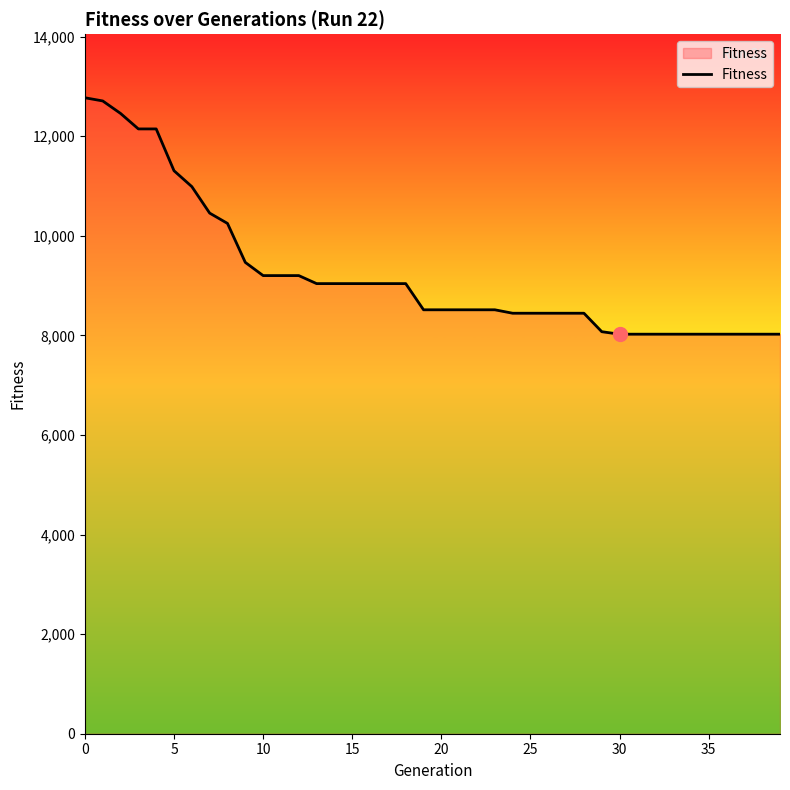

Is this an area chart (filled region under the line)?

No